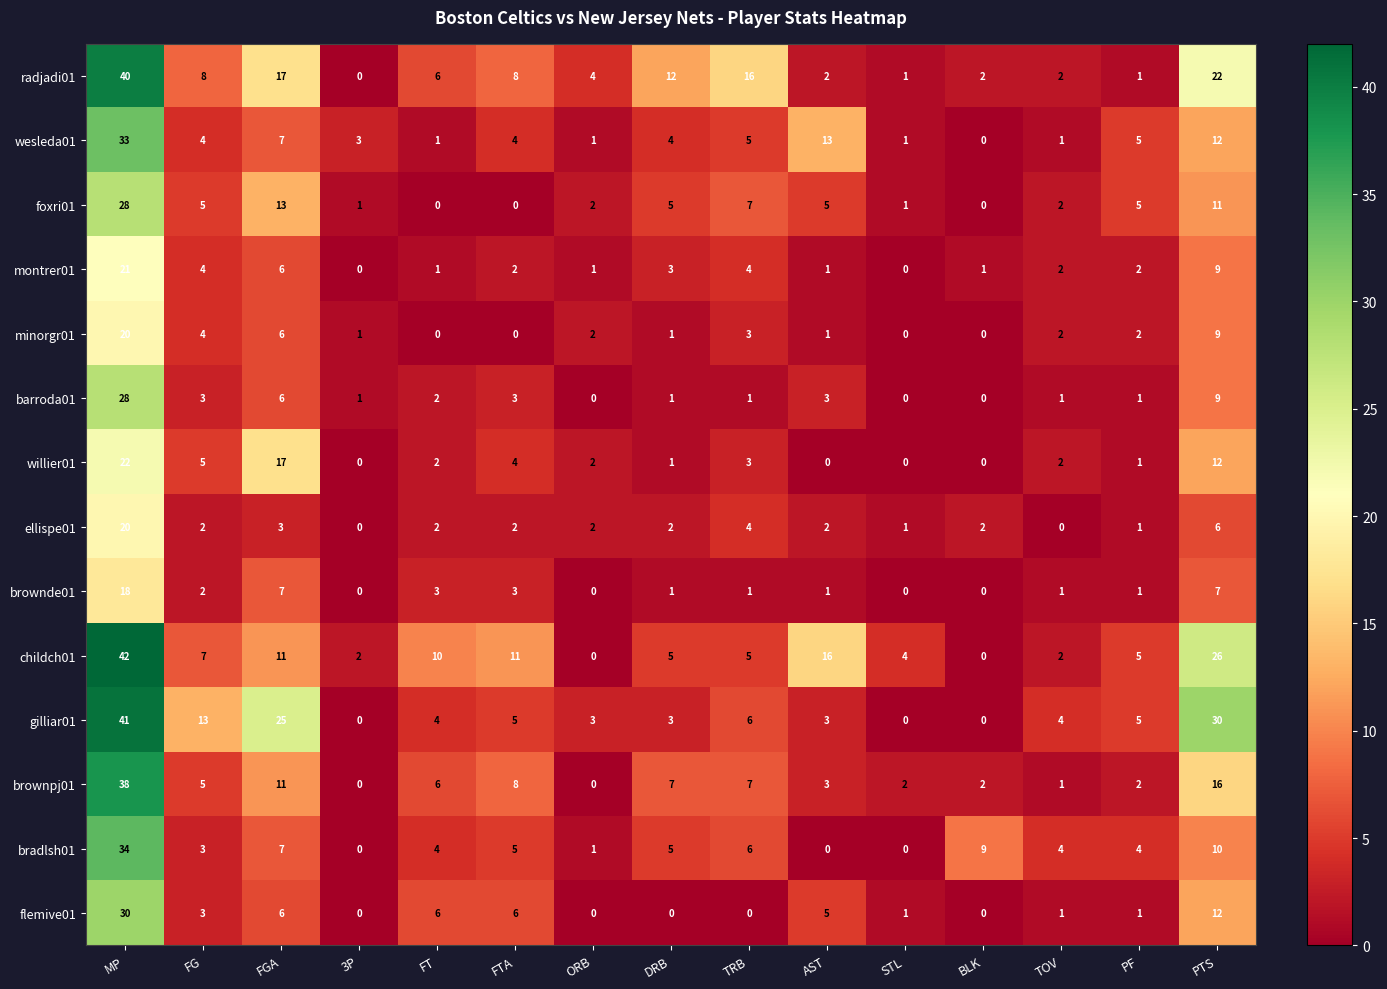

At which category does the chart reach its peak across all series?

MP